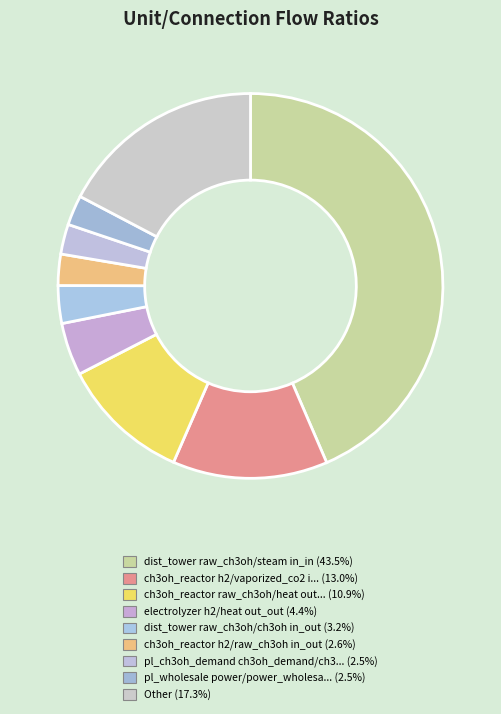

Count the number of slices in the pie.

9